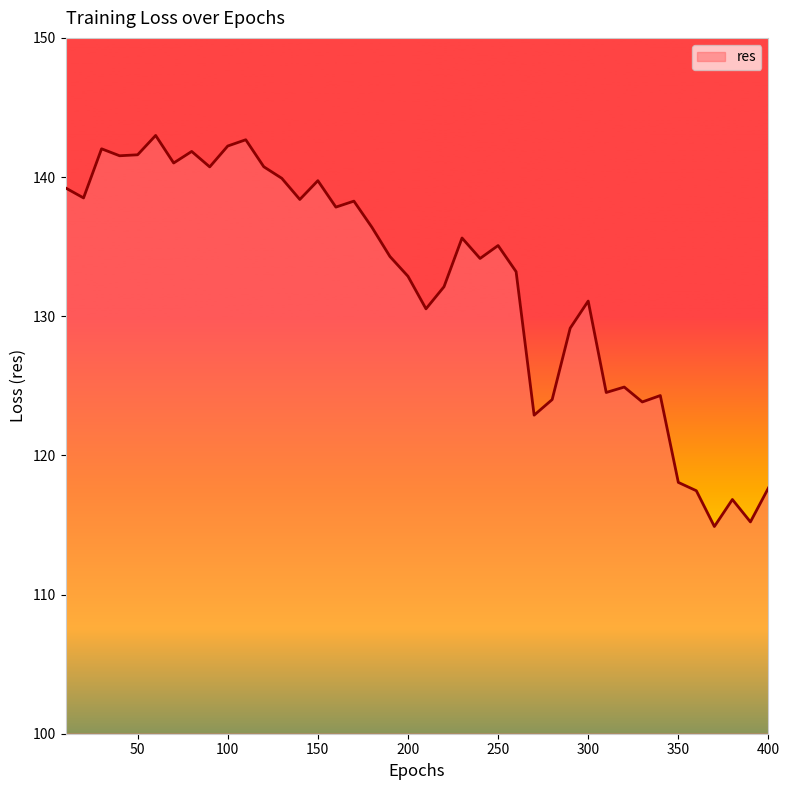

What is the greatest value displayed?

143.0